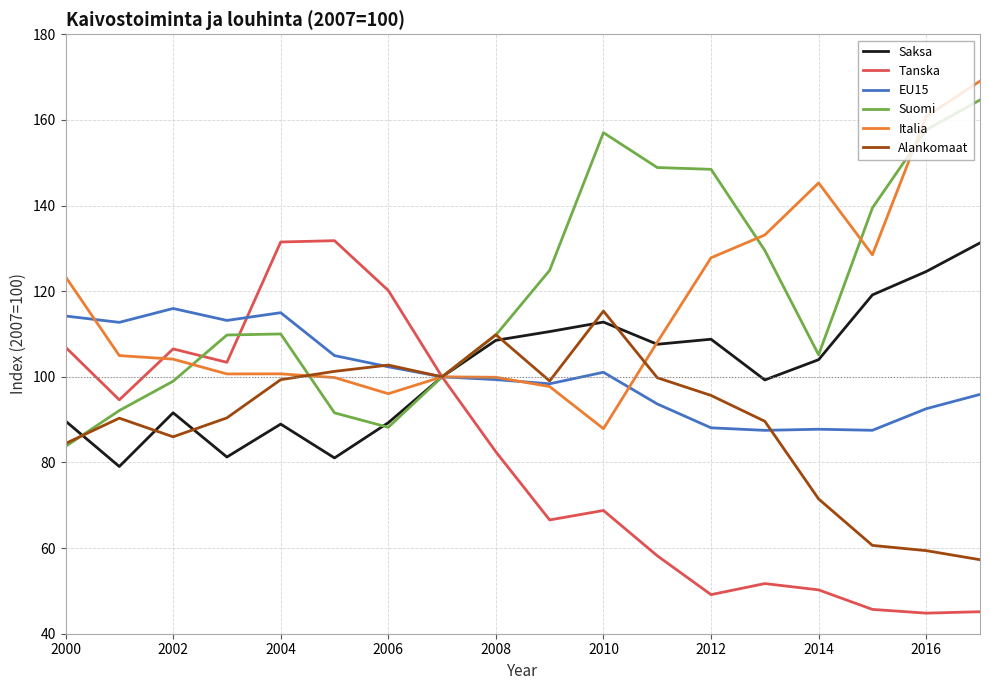

What is the maximum value shown in the chart?

169.1